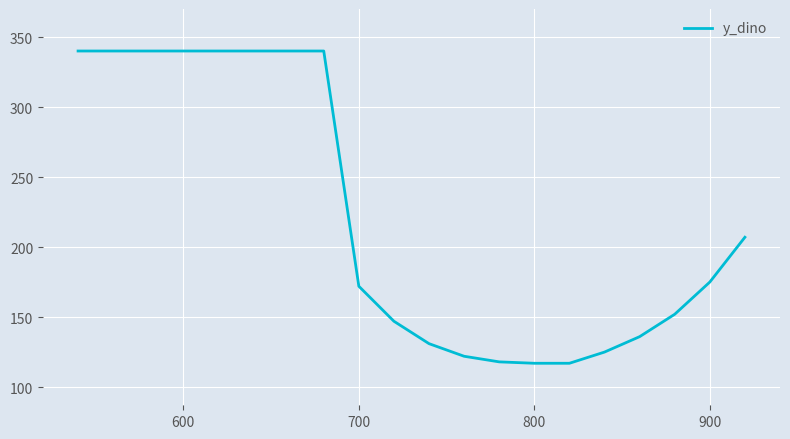

What is the sum of all values?

4439